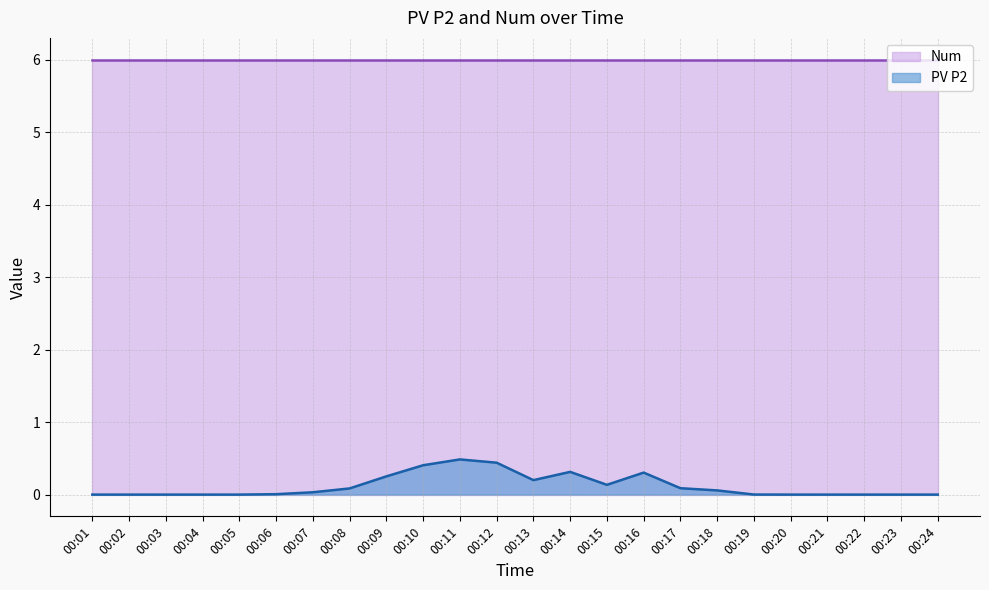

Reading left to right, extract all data points from this chart.

0.0	0.0	0.0	0.0	0.0	0.0	0.0	0.1	0.3	0.4	0.5	0.4	0.2	0.3	0.1	0.3	0.1	0.1	0.0	0.0	0.0	0.0	0.0	0.0